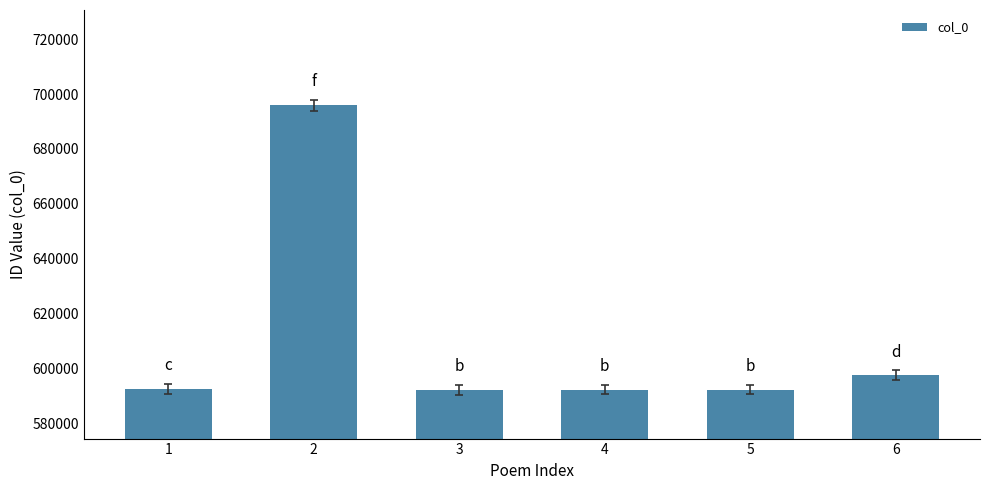

Which label corresponds to the largest value in the chart?

2